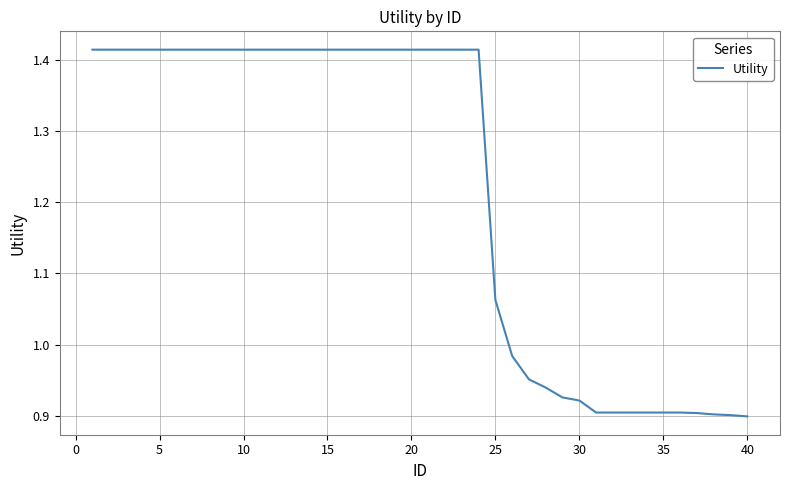

What is the difference between the maximum and minimum values?

0.5